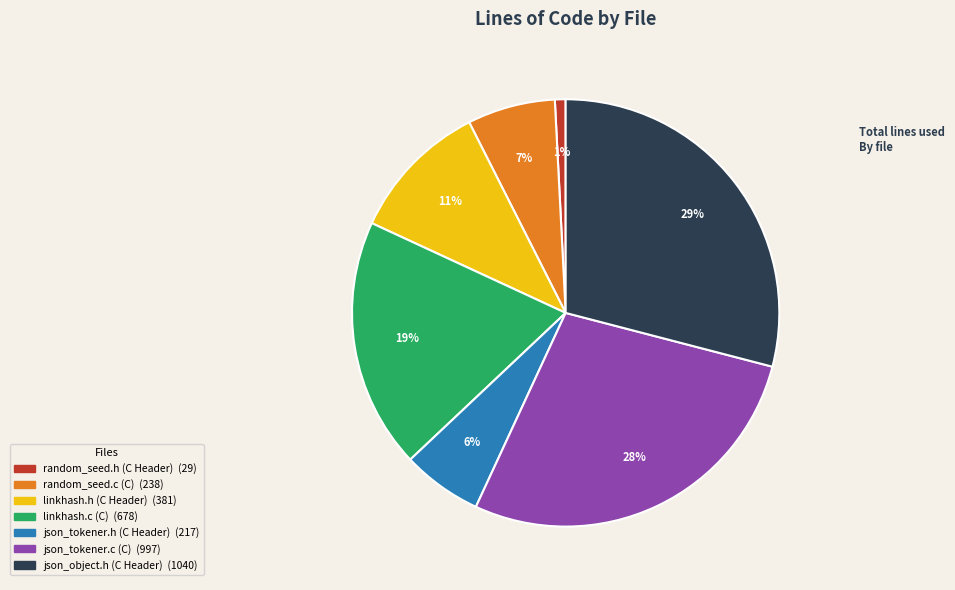

To the nearest percent, what is the average slice percentage?

14%